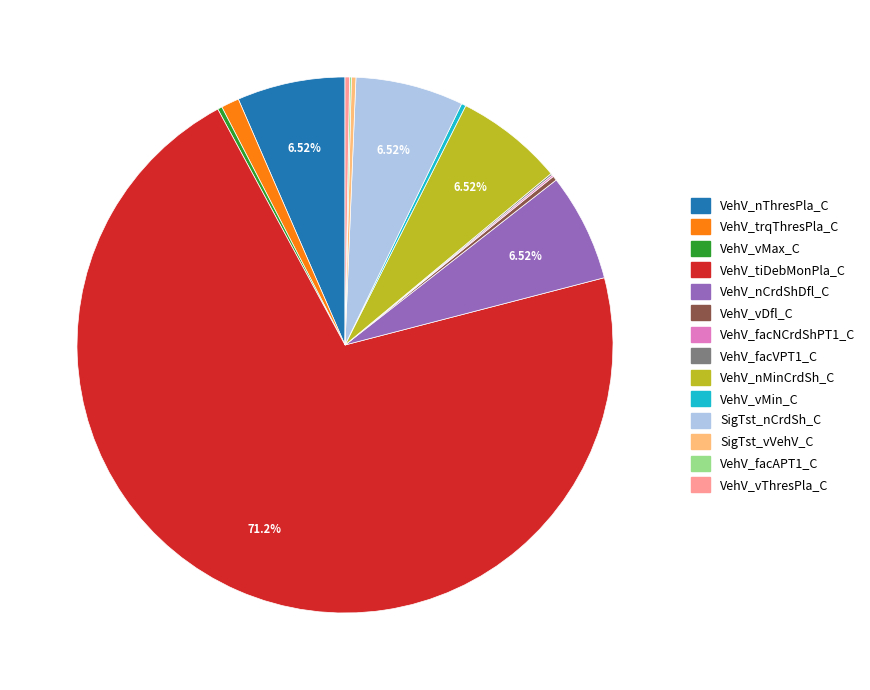

What is the largest slice in the pie chart?

VehV_tiDebMonPla_C